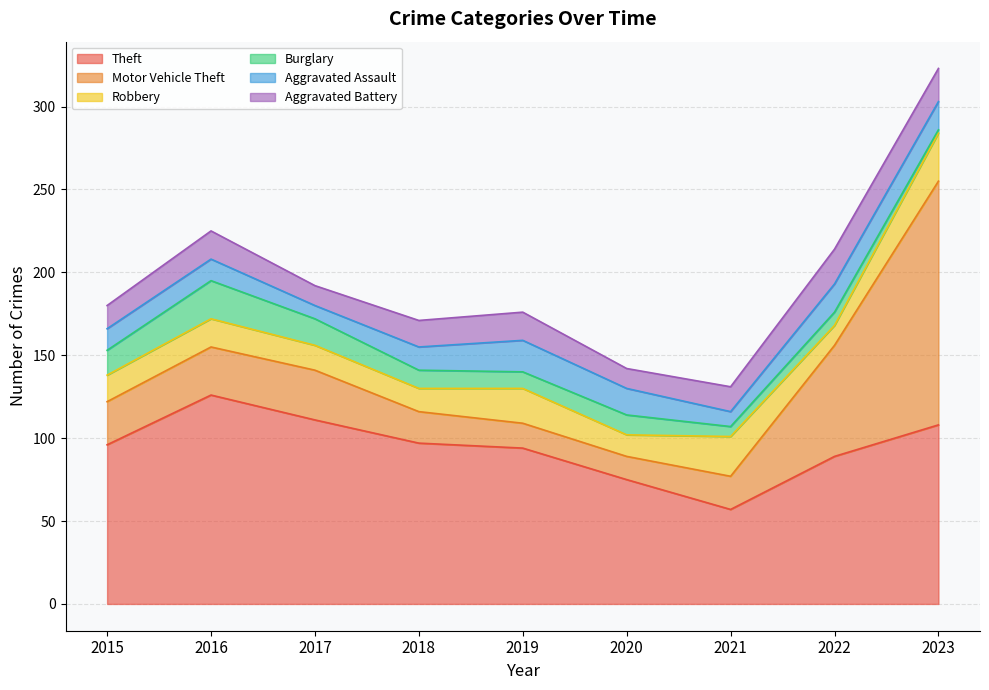

Which category has the highest value across all series?

2023